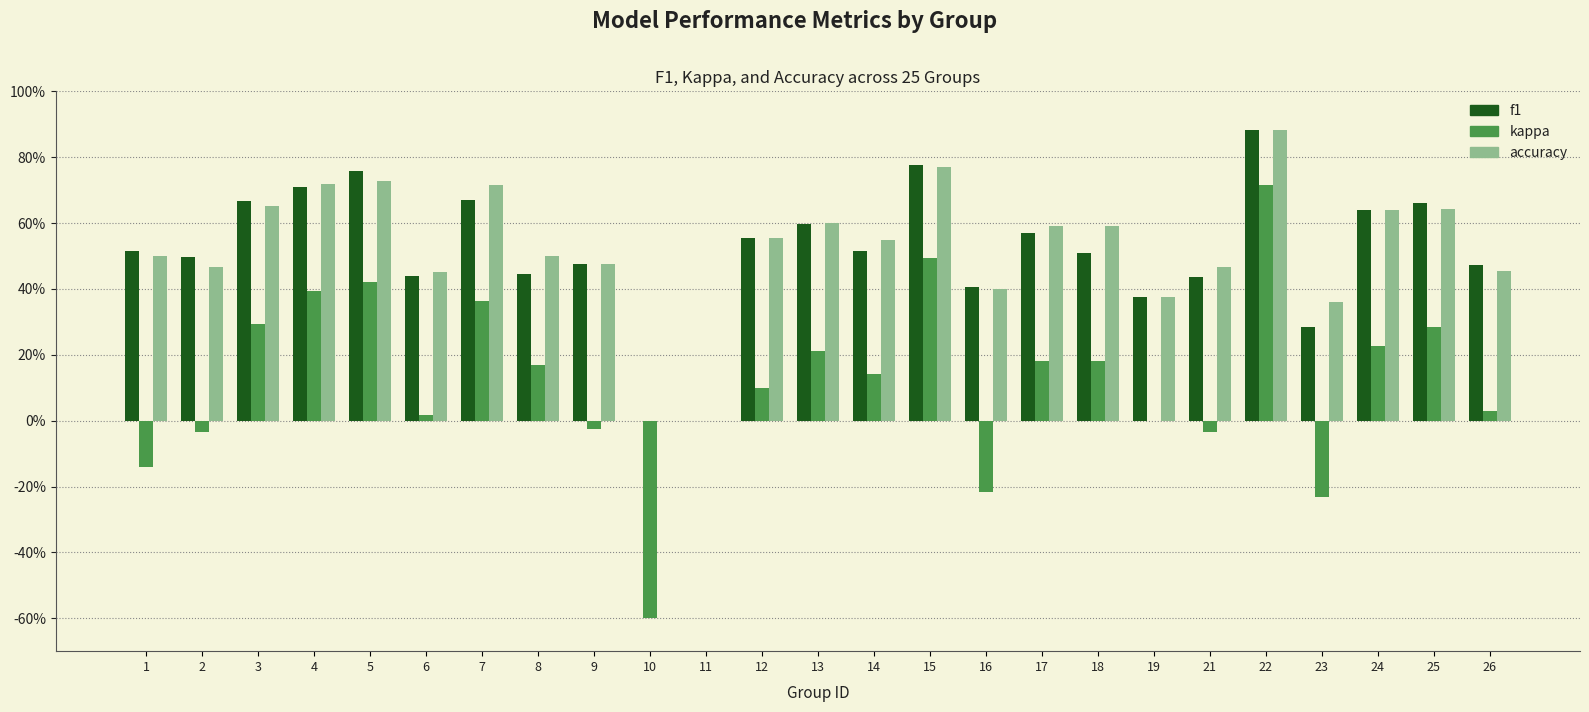

Are the bars grouped side by side (vs. stacked)?

Yes